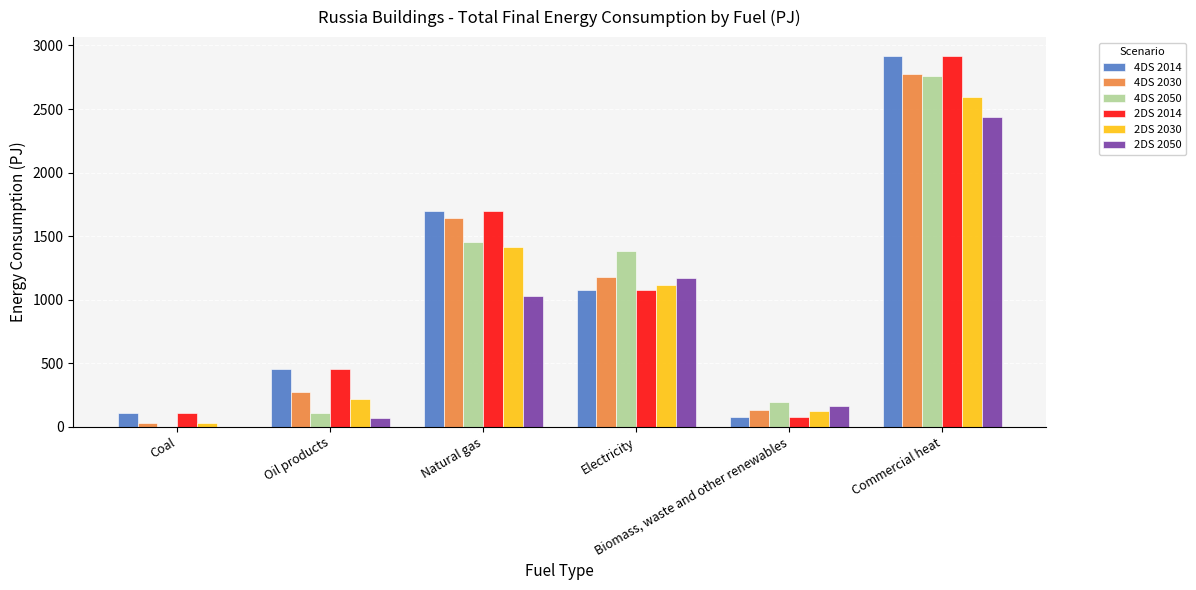

What is the sum of all 4DS 2030 values?

6038.2